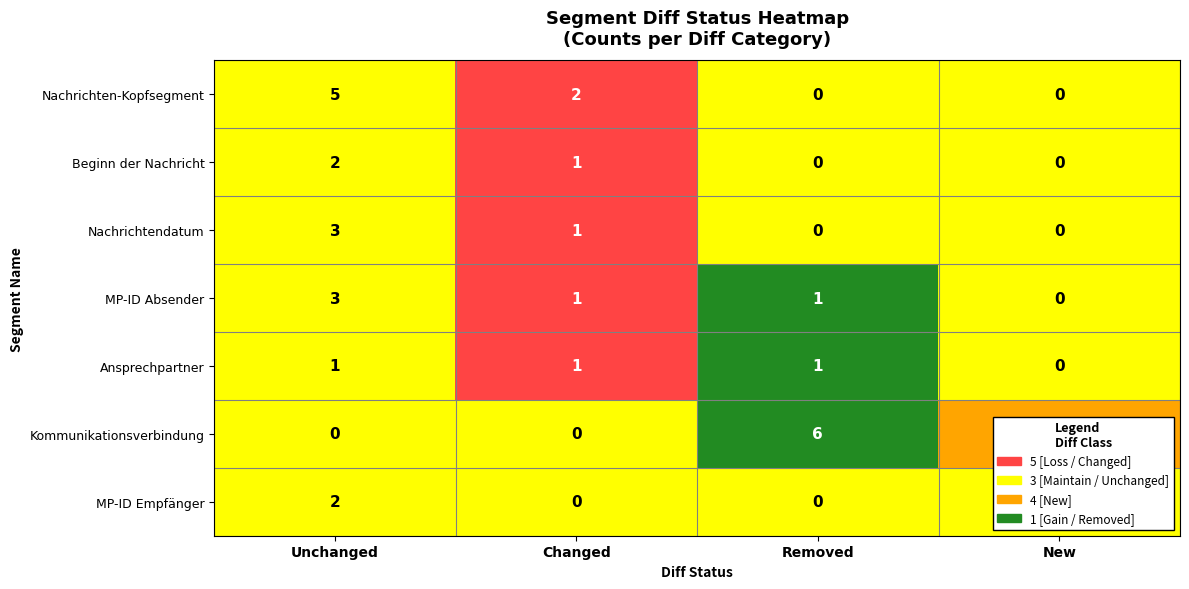

True or false: MP-ID Absender has a value of 2 at Changed.

False